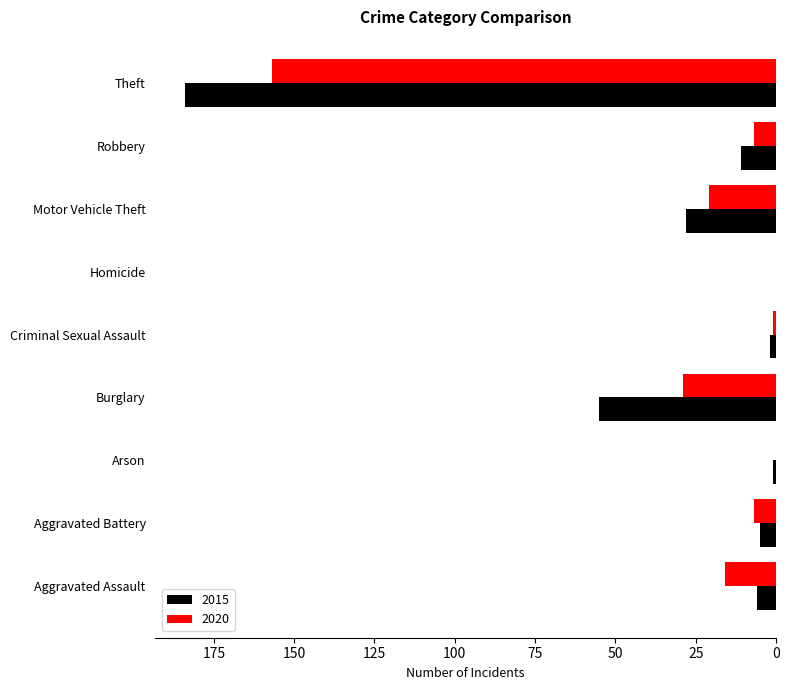

Which label corresponds to the largest value in the chart?

Theft